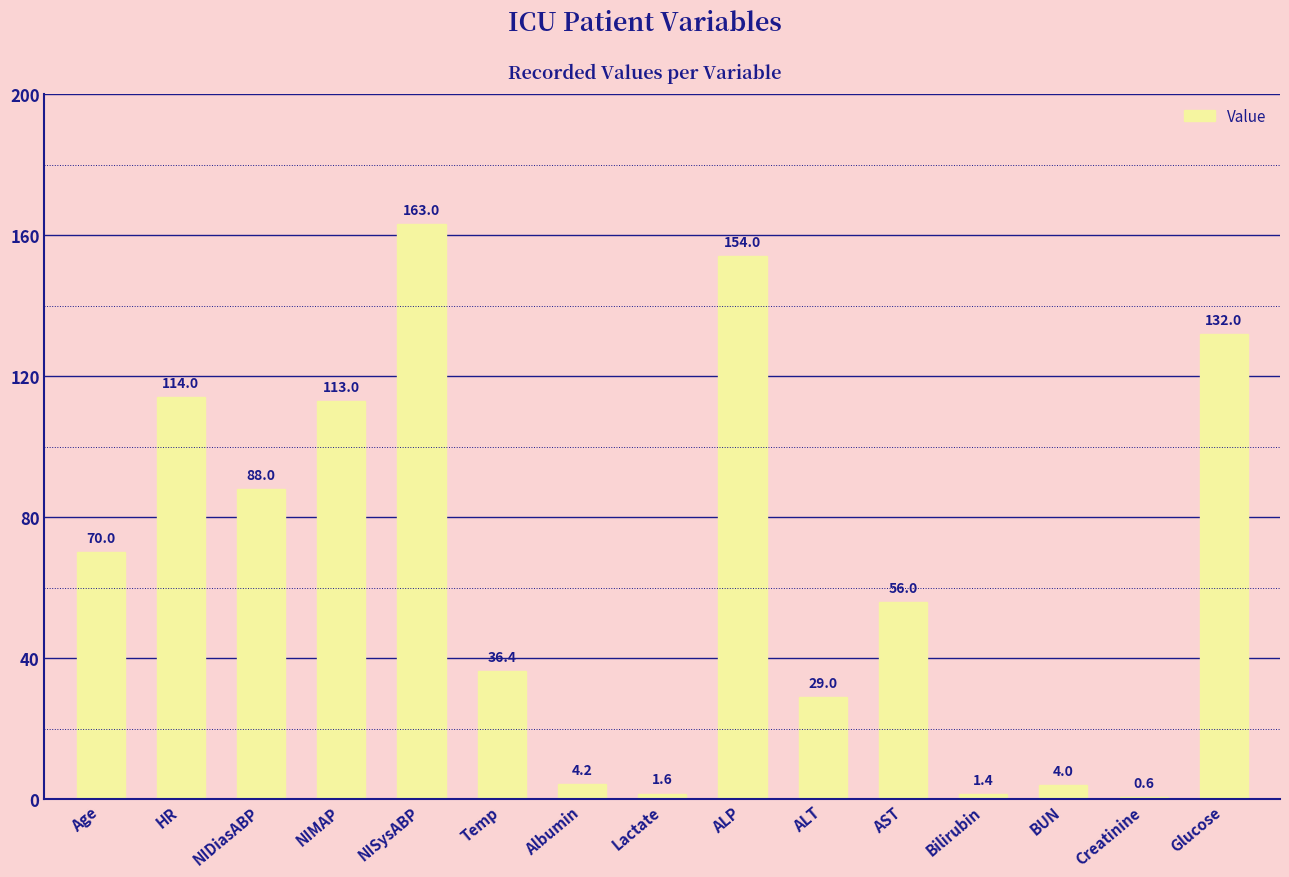

Is it true that the value at Age is 46.7?

False